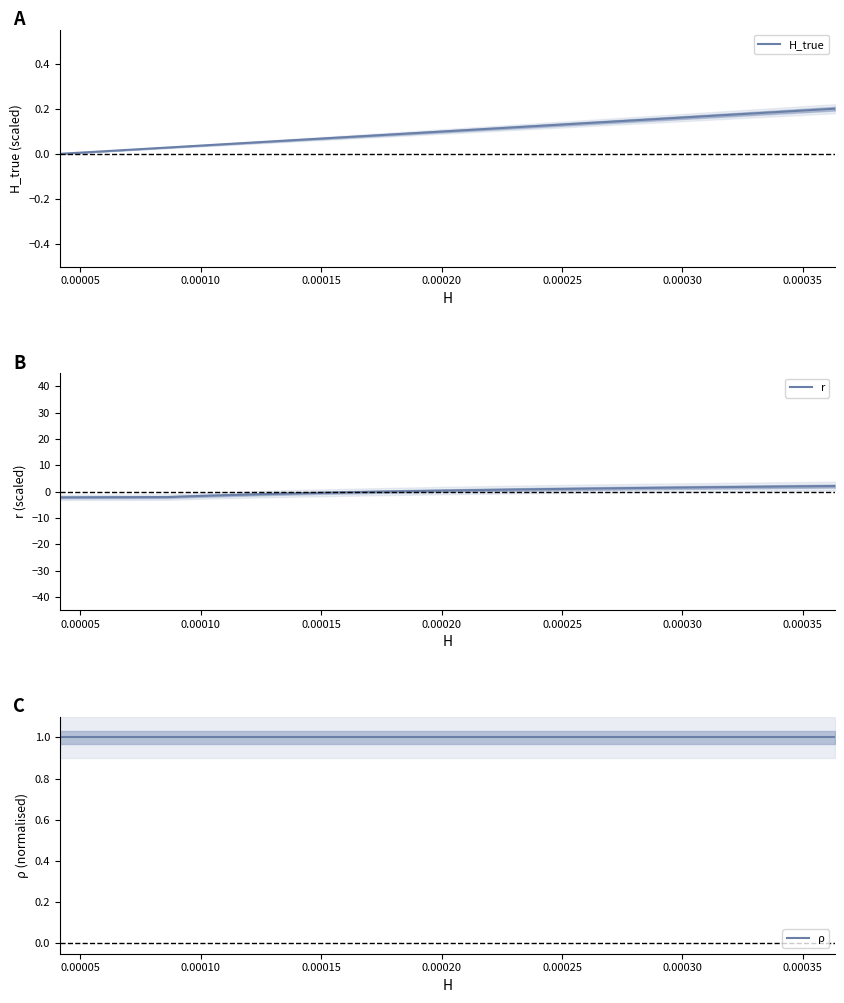

True or false: H_true has a value of 0.1 at 24.

False